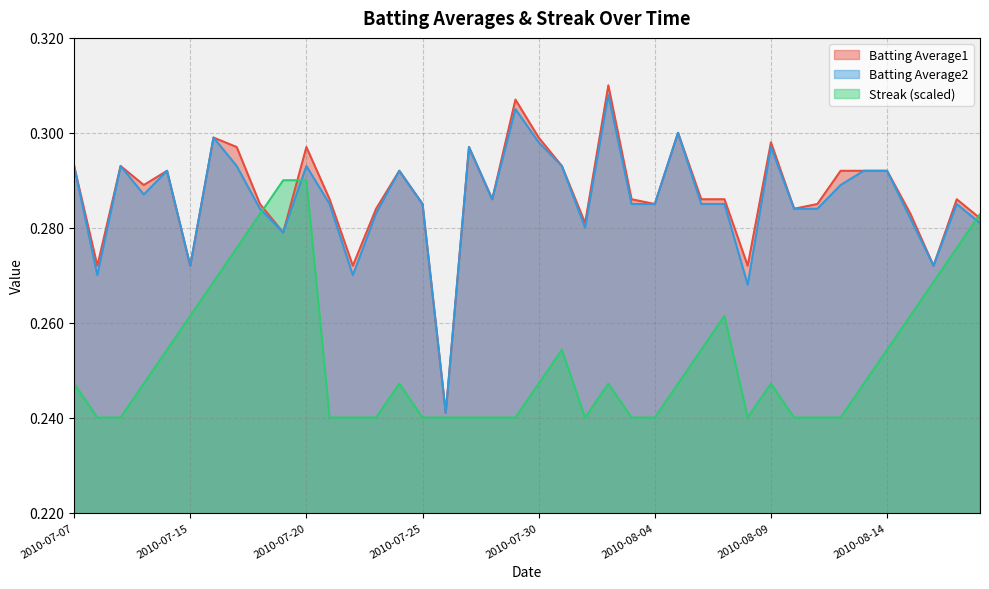

Reading left to right, what are all the values shown in this chart?

Batting Average1: 2010-07-07=0.3	2010-07-08=0.3	2010-07-09=0.3	2010-07-10=0.3	2010-07-11=0.3	2010-07-15=0.3	2010-07-16=0.3	2010-07-17=0.3	2010-07-18=0.3	2010-07-19=0.3	2010-07-20=0.3	2010-07-21=0.3	2010-07-22=0.3	2010-07-23=0.3	2010-07-24=0.3	2010-07-25=0.3	2010-07-26=0.2	2010-07-27=0.3	2010-07-28=0.3	2010-07-29=0.3	2010-07-30=0.3	2010-07-31=0.3	2010-08-01=0.3	2010-08-02=0.3	2010-08-03=0.3	2010-08-04=0.3	2010-08-05=0.3	2010-08-06=0.3	2010-08-07=0.3	2010-08-08=0.3	2010-08-09=0.3	2010-08-10=0.3	2010-08-11=0.3	2010-08-12=0.3	2010-08-13=0.3	2010-08-14=0.3	2010-08-15=0.3	2010-08-16=0.3	2010-08-17=0.3	2010-08-18=0.3
Batting Average2: 2010-07-07=0.3	2010-07-08=0.3	2010-07-09=0.3	2010-07-10=0.3	2010-07-11=0.3	2010-07-15=0.3	2010-07-16=0.3	2010-07-17=0.3	2010-07-18=0.3	2010-07-19=0.3	2010-07-20=0.3	2010-07-21=0.3	2010-07-22=0.3	2010-07-23=0.3	2010-07-24=0.3	2010-07-25=0.3	2010-07-26=0.2	2010-07-27=0.3	2010-07-28=0.3	2010-07-29=0.3	2010-07-30=0.3	2010-07-31=0.3	2010-08-01=0.3	2010-08-02=0.3	2010-08-03=0.3	2010-08-04=0.3	2010-08-05=0.3	2010-08-06=0.3	2010-08-07=0.3	2010-08-08=0.3	2010-08-09=0.3	2010-08-10=0.3	2010-08-11=0.3	2010-08-12=0.3	2010-08-13=0.3	2010-08-14=0.3	2010-08-15=0.3	2010-08-16=0.3	2010-08-17=0.3	2010-08-18=0.3
Streak: 2010-07-07=0.2	2010-07-08=0.2	2010-07-09=0.2	2010-07-10=0.2	2010-07-11=0.3	2010-07-15=0.3	2010-07-16=0.3	2010-07-17=0.3	2010-07-18=0.3	2010-07-19=0.3	2010-07-20=0.3	2010-07-21=0.2	2010-07-22=0.2	2010-07-23=0.2	2010-07-24=0.2	2010-07-25=0.2	2010-07-26=0.2	2010-07-27=0.2	2010-07-28=0.2	2010-07-29=0.2	2010-07-30=0.2	2010-07-31=0.3	2010-08-01=0.2	2010-08-02=0.2	2010-08-03=0.2	2010-08-04=0.2	2010-08-05=0.2	2010-08-06=0.3	2010-08-07=0.3	2010-08-08=0.2	2010-08-09=0.2	2010-08-10=0.2	2010-08-11=0.2	2010-08-12=0.2	2010-08-13=0.2	2010-08-14=0.3	2010-08-15=0.3	2010-08-16=0.3	2010-08-17=0.3	2010-08-18=0.3